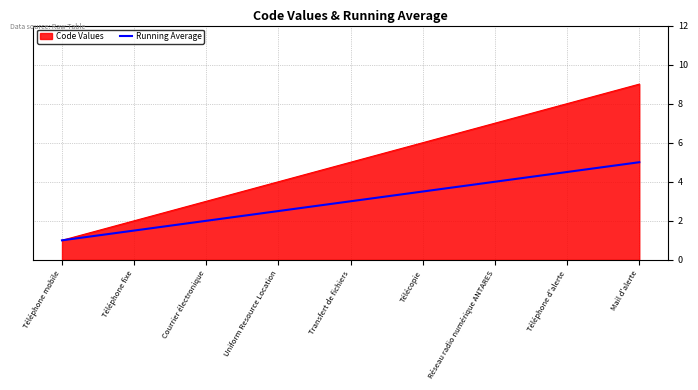

Which series changed the most between Téléphone mobile and Courrier électronique?

Code Values